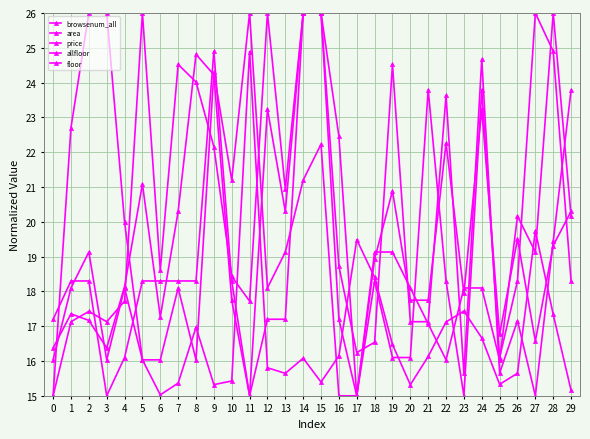

At 20, list the series in order from largest to smallest.

floor, price, area, allfloor, browsenum_all